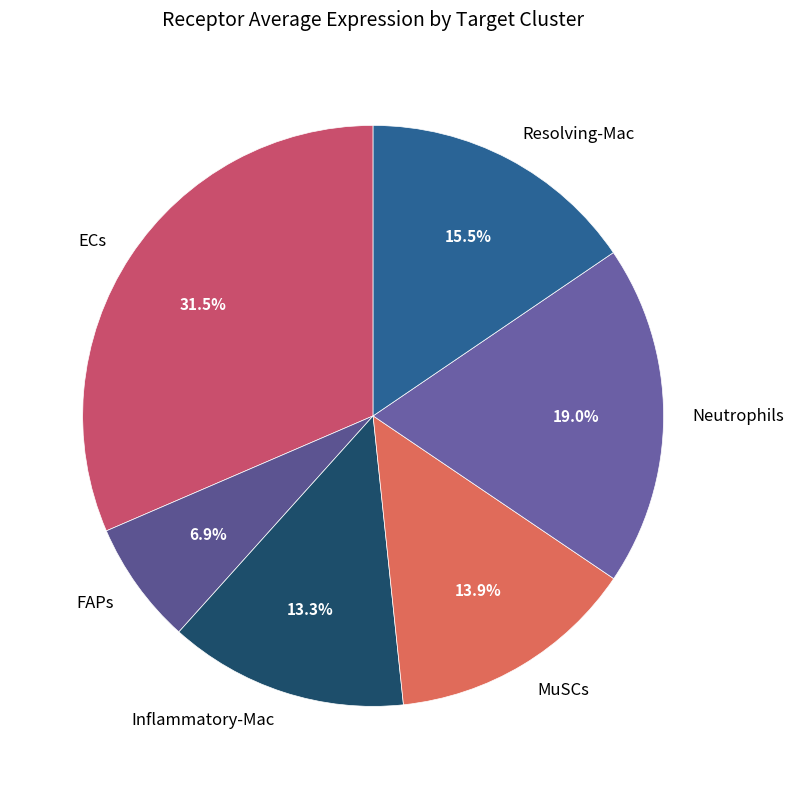

To the nearest percent, what percentage of the pie is MuSCs?

14%